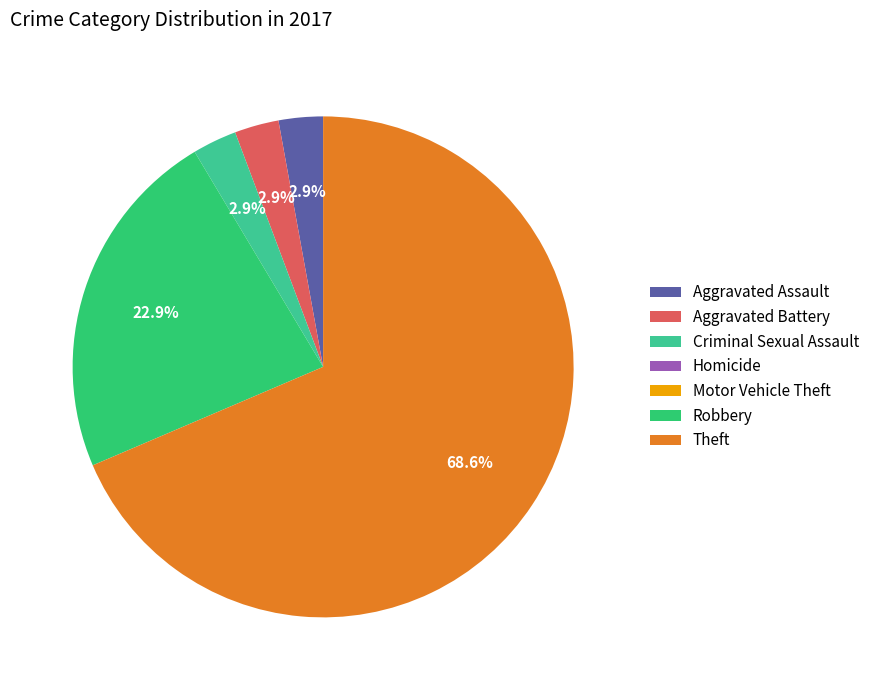

Which category accounts for the majority?

Theft